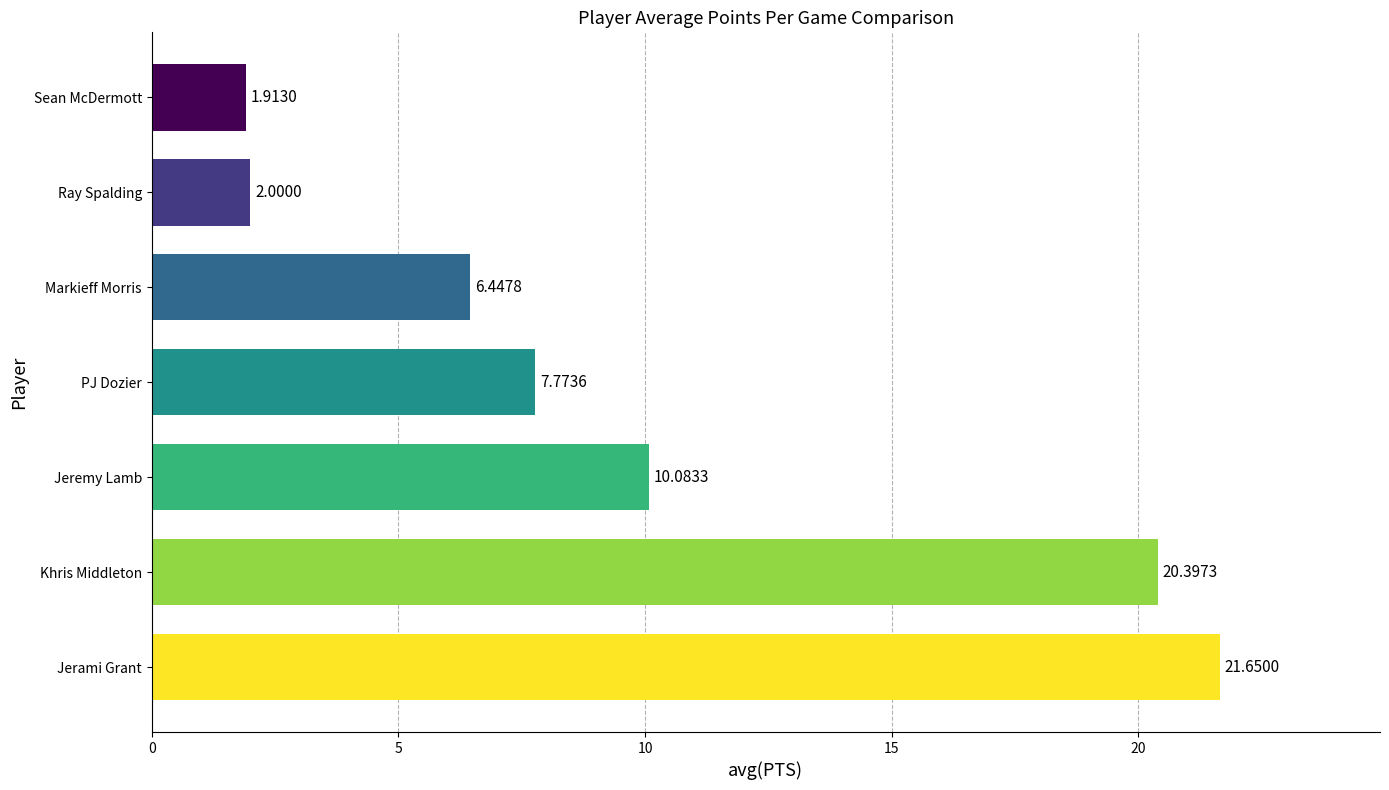

What is the difference between the maximum and minimum values?

19.7